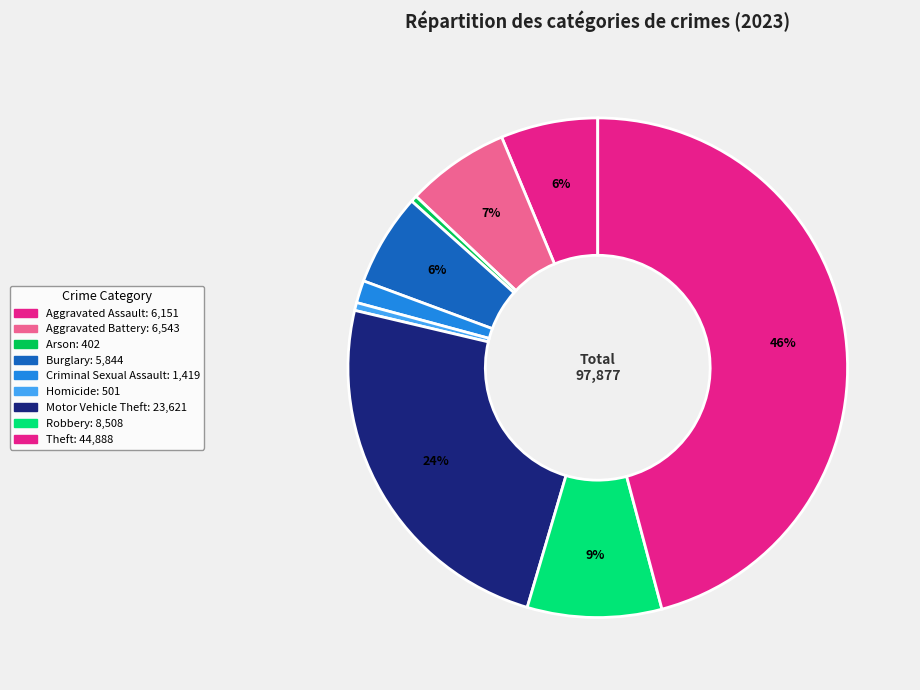

Which category has the smallest portion of the pie?

Arson